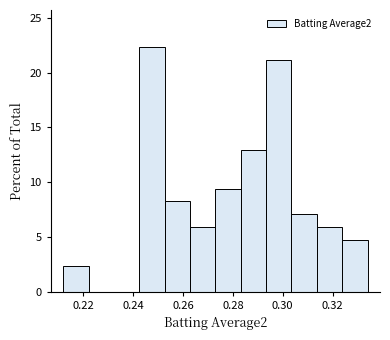

Reading left to right, list every bar in this chart as the range it spans on the x-axis followed by its height. Neither the bar edges nor the heights are printed on the chart, so give them approximately, as read against the axes.

0.212 to 0.222: 2.5
0.222 to 0.232: 0
0.232 to 0.242: 0
0.242 to 0.252: 22.5
0.252 to 0.262: 8.0
0.262 to 0.274: 6.0
0.274 to 0.284: 9.5
0.284 to 0.294: 13.0
0.294 to 0.304: 21.0
0.304 to 0.314: 7.0
0.314 to 0.324: 6.0
0.324 to 0.334: 4.5